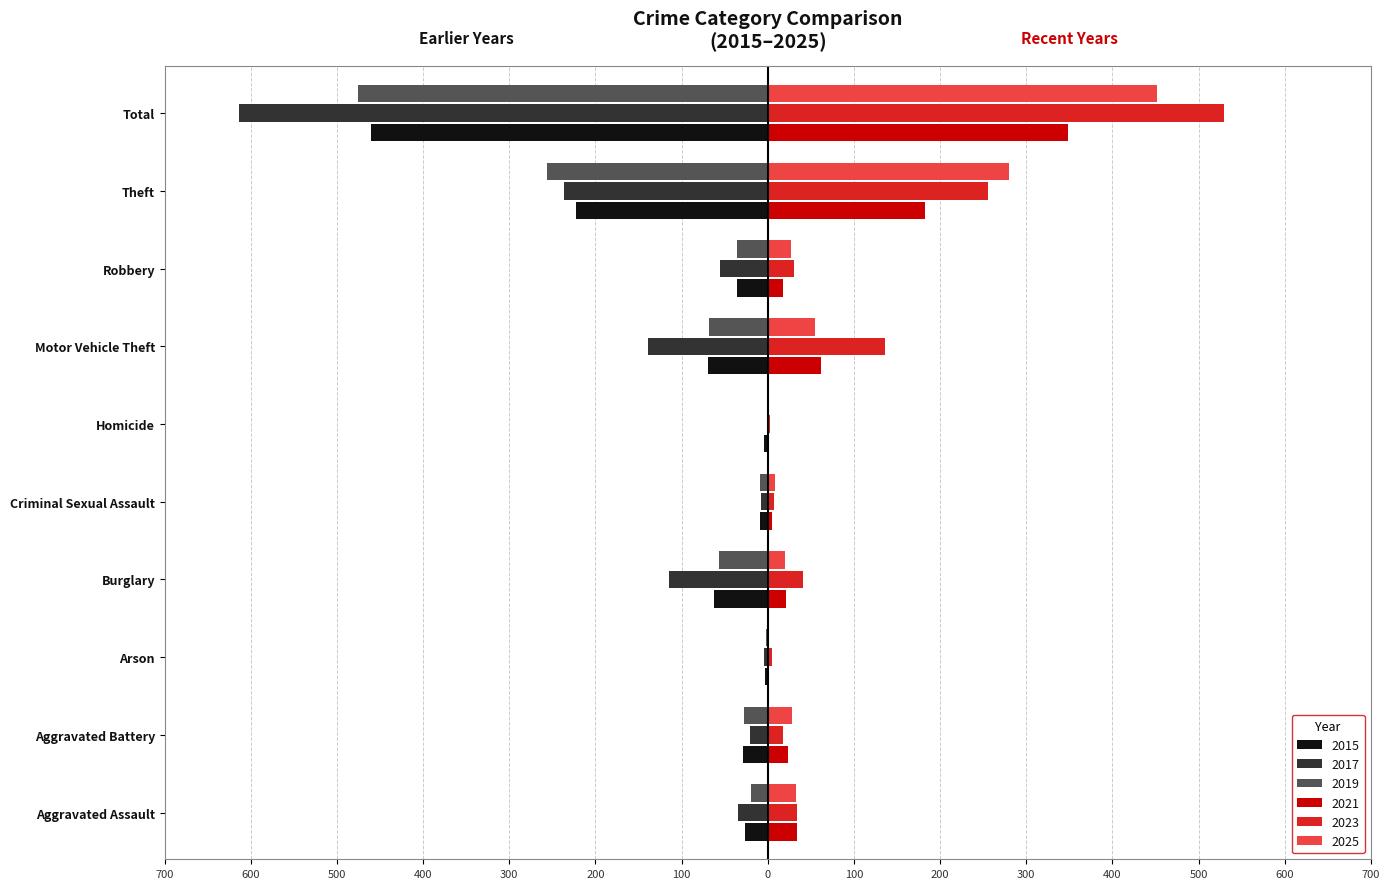

At which label is 2015 closest to -232?

Theft